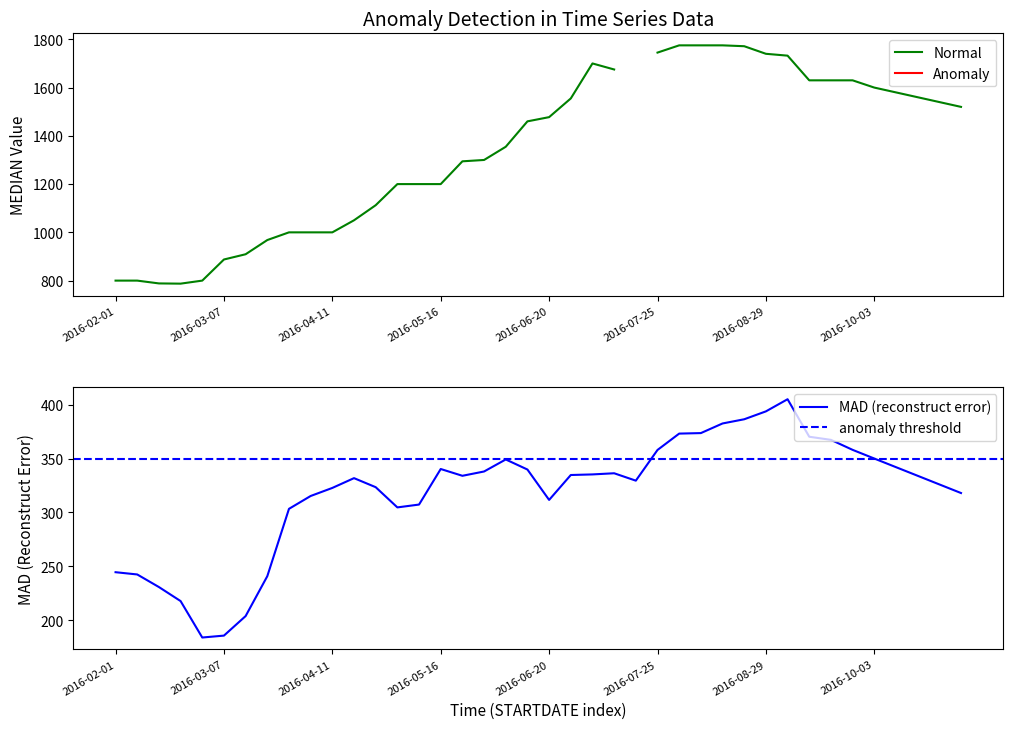

What is the lowest value of the MAD (reconstruct error) series?

184.0